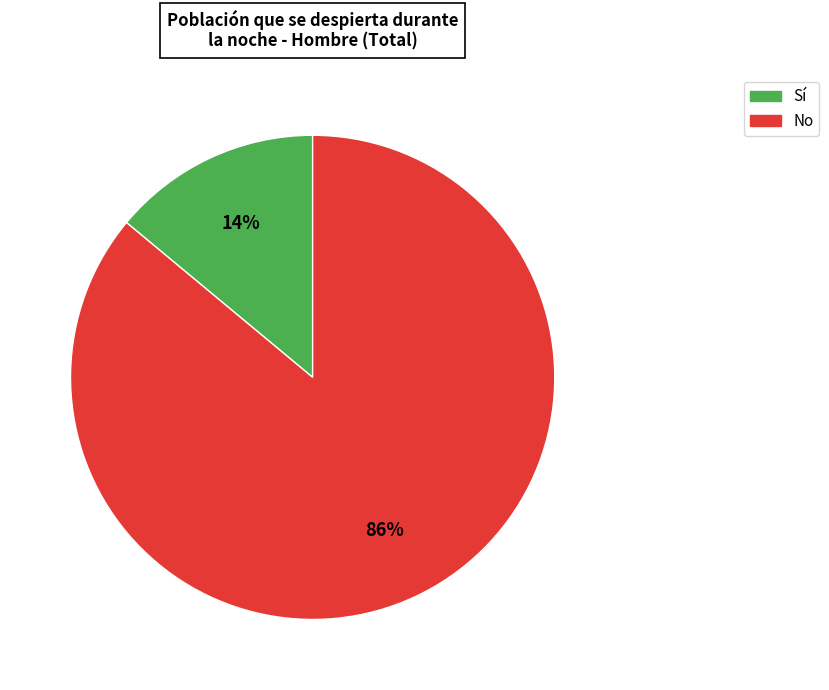

How many segments does this pie chart have?

2